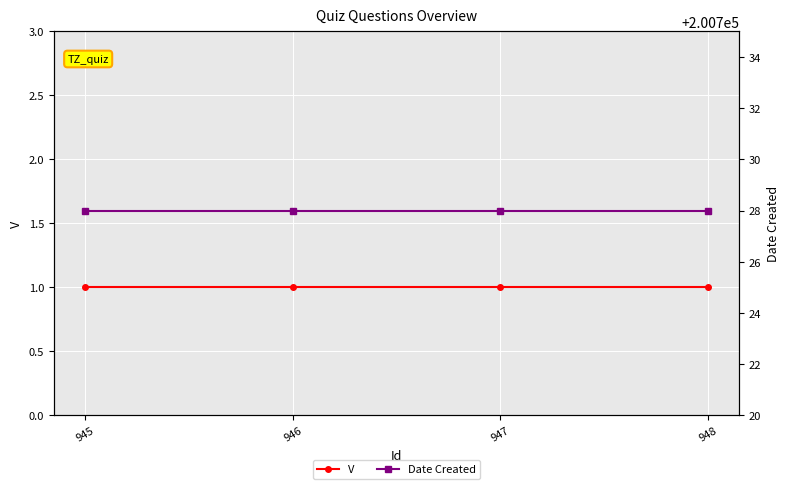

What is the difference between the highest and lowest values at 945?

200727